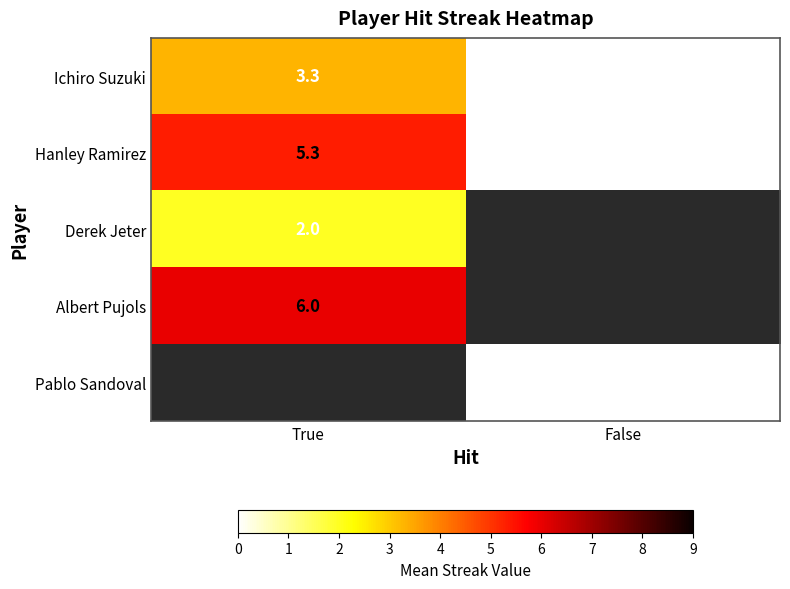

The Hanley Ramirez series shows 0.0 at False. True or false?

True